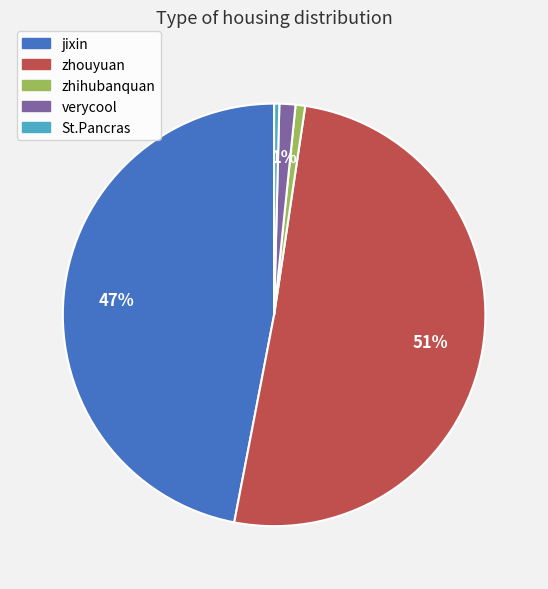

Is it true that verycool is 11% of the pie?

False